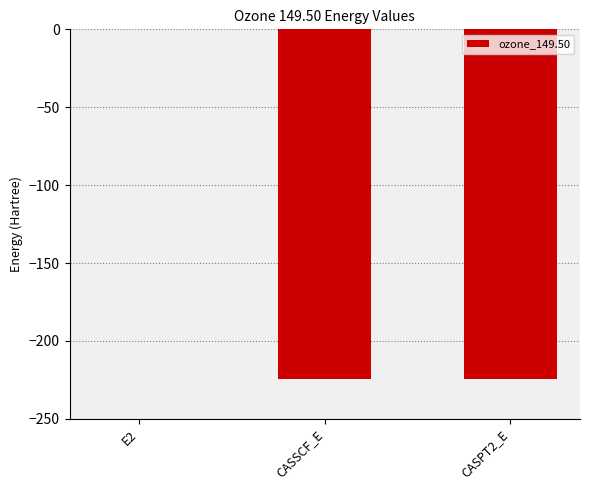

Which label corresponds to the largest value in the chart?

E2